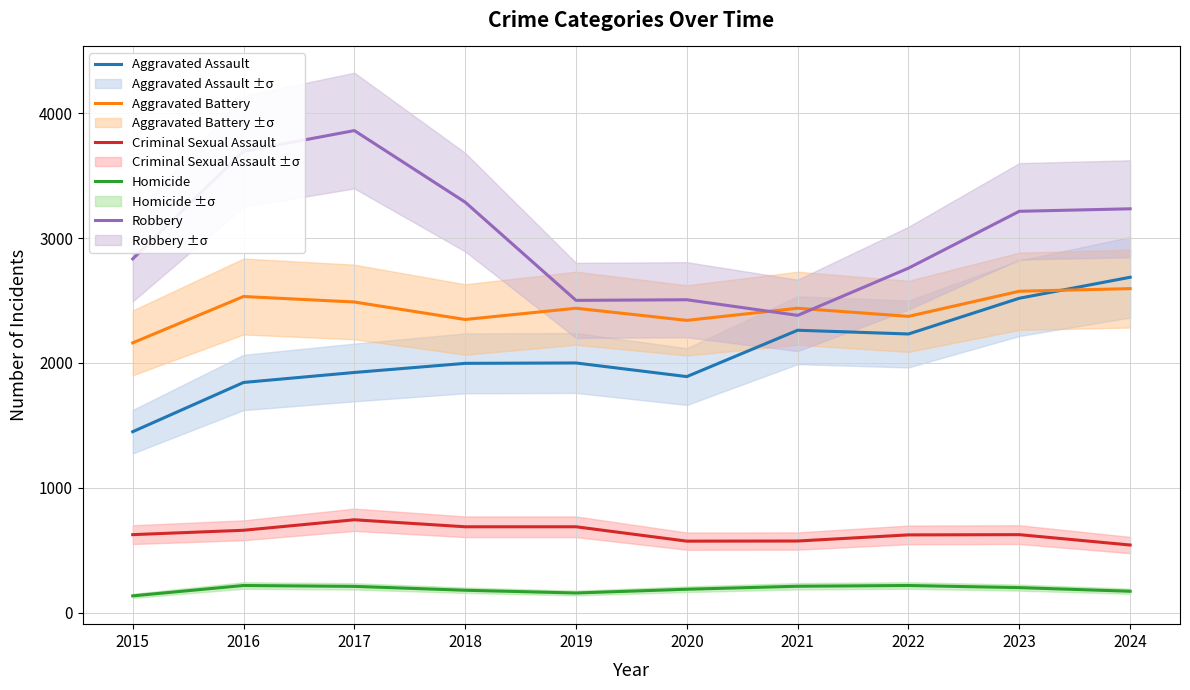

True or false: Criminal Sexual Assault has more than 2 interior local peaks.

False